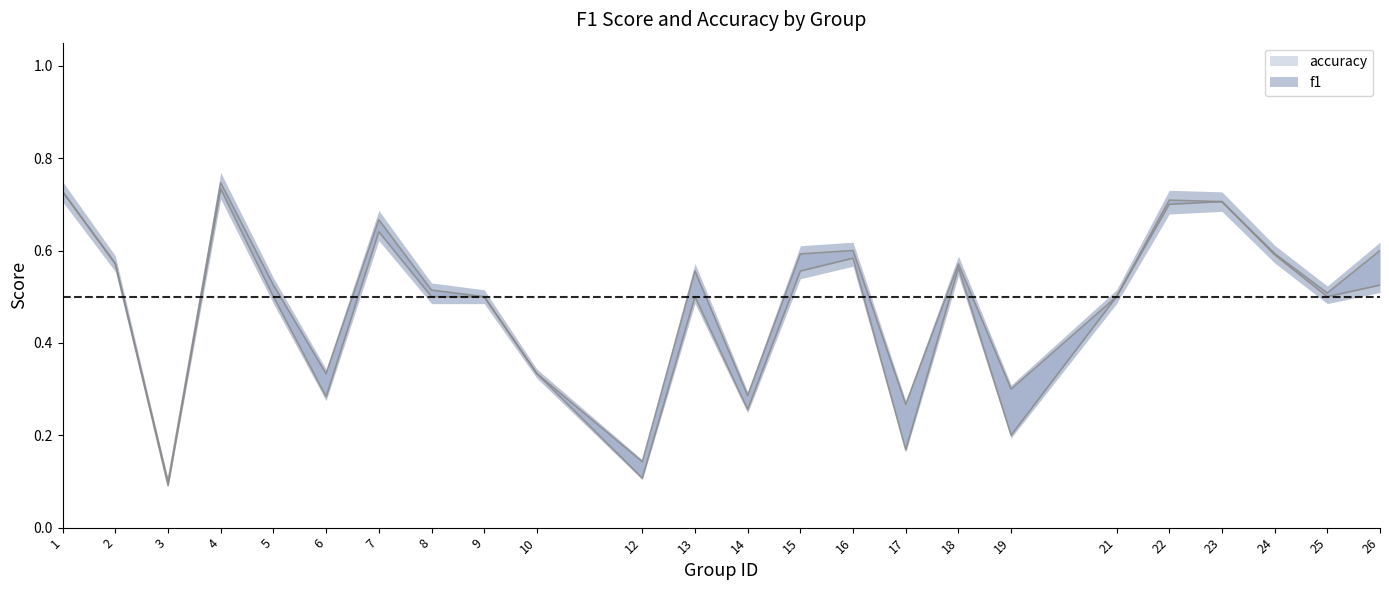

What is the total value across all series at 7?

1.3